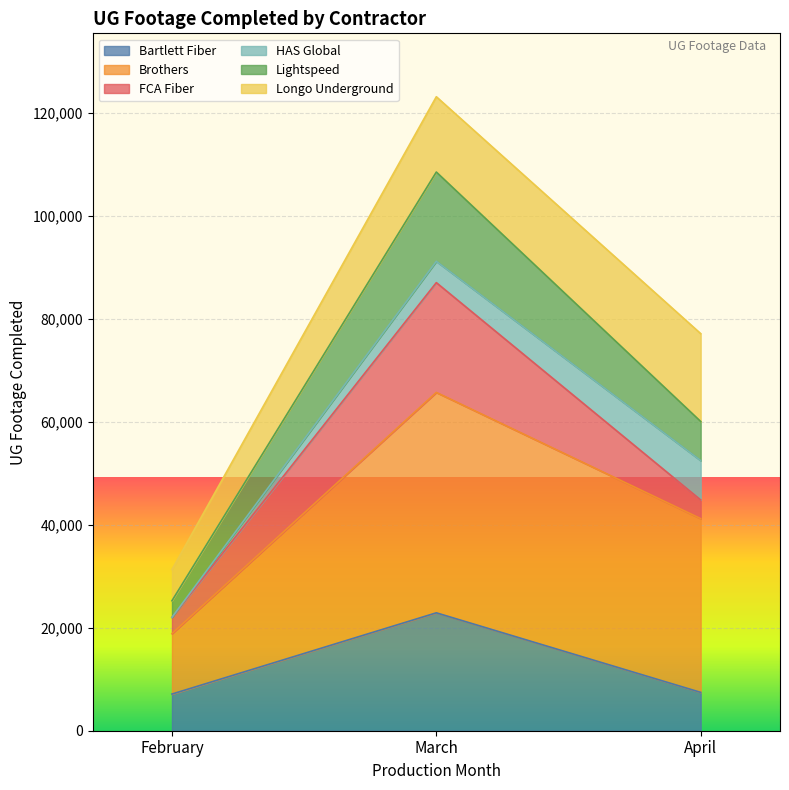

Which has a higher value, April or March?

March